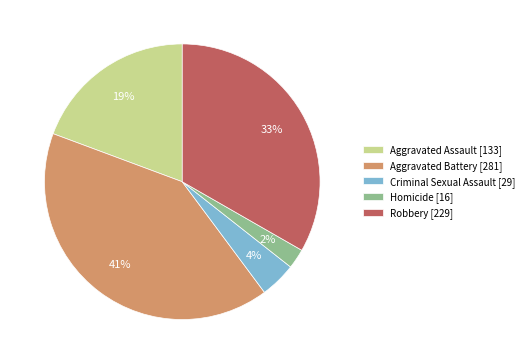

To the nearest percent, what is the difference between the Robbery and Criminal Sexual Assault slice percentages?

29%